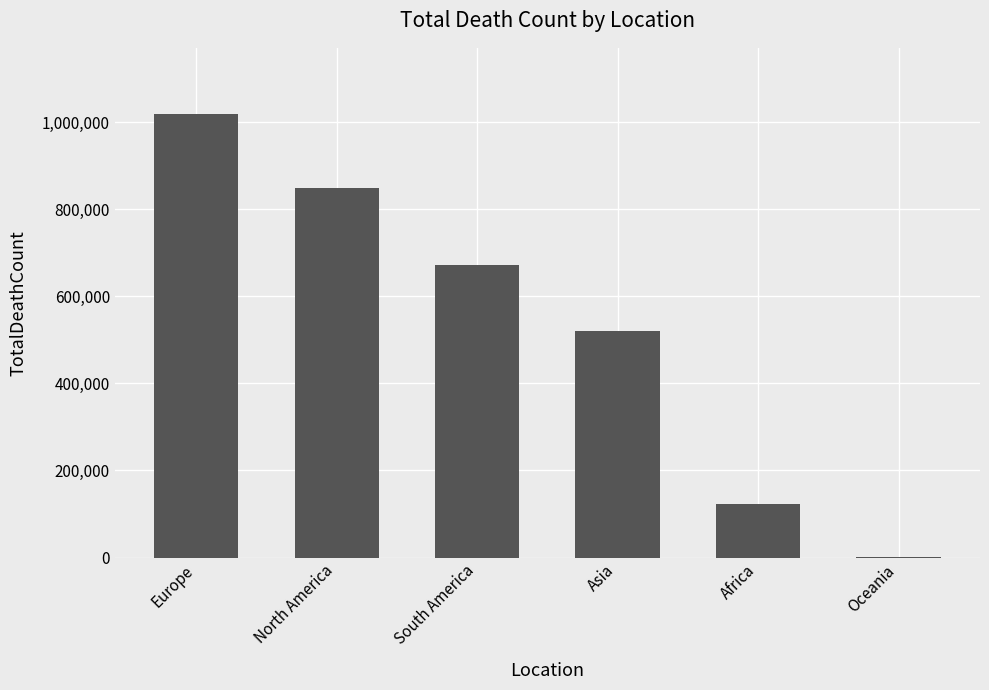

Is it true that the value at South America is 672415?

True